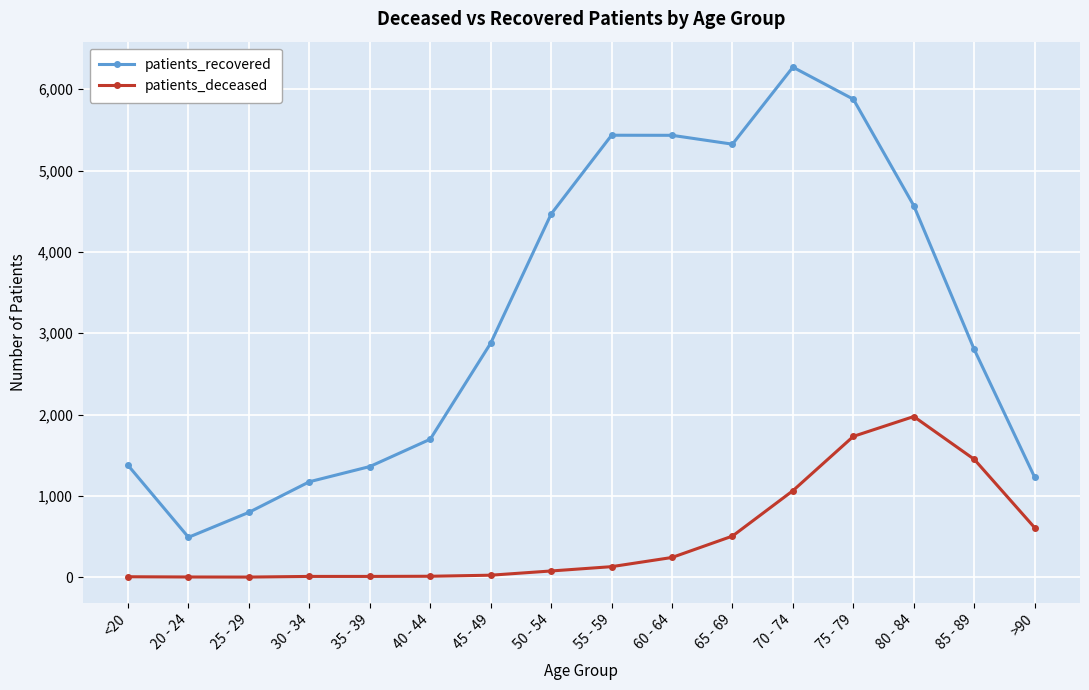

True or false: patients_recovered and patients_deceased cross at least once.

False